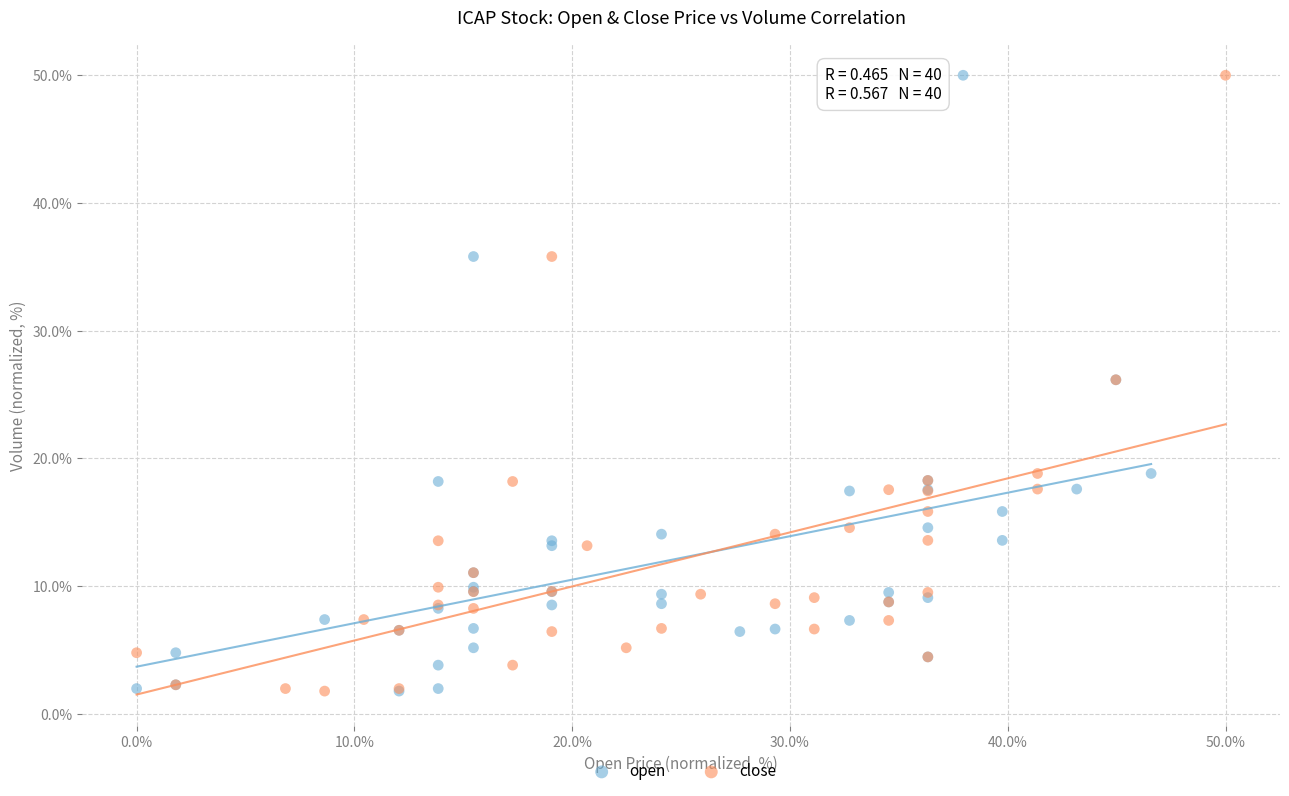

What are all the series names shown in the legend?

open, close